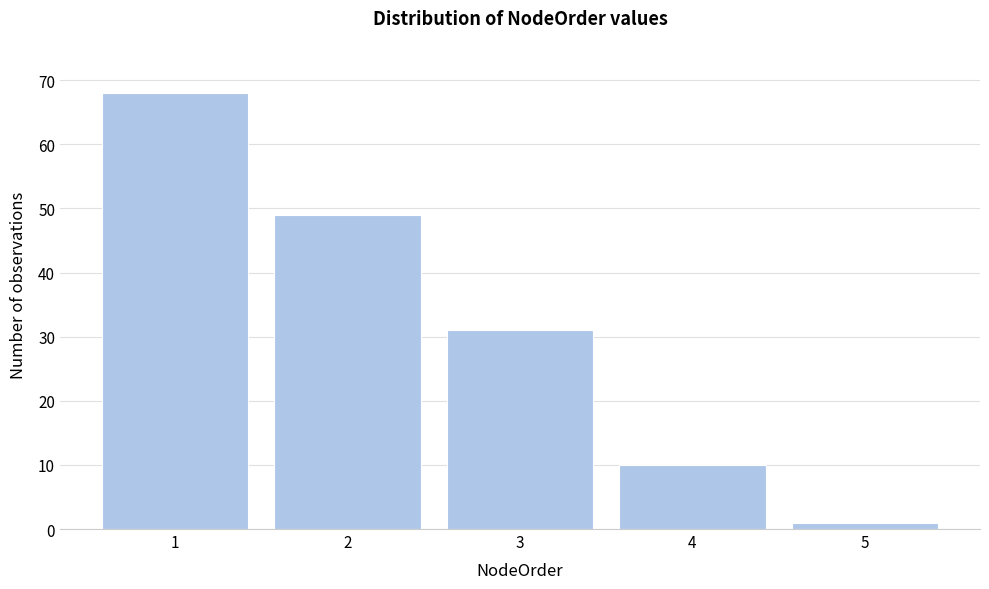

Reading left to right, what are all the values shown in this chart?

1=68	2=49	3=31	4=10	5=1